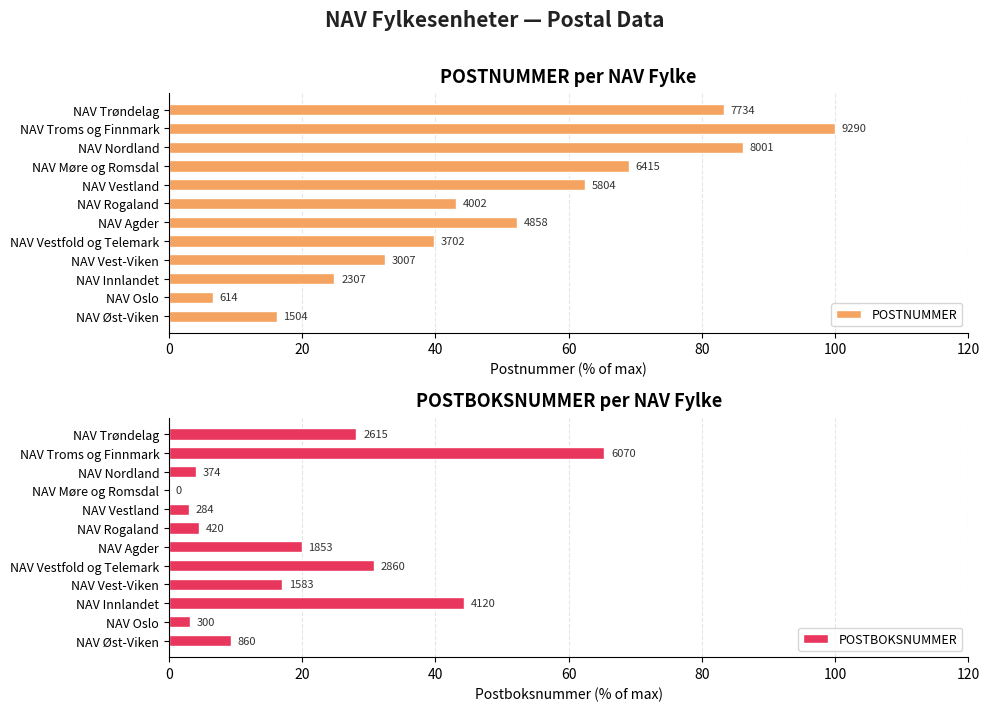

Does the chart contain stacked bars?

No